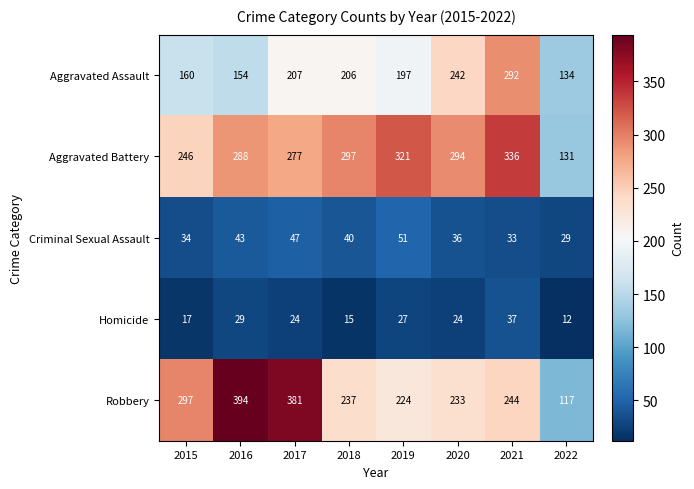

The Criminal Sexual Assault series shows 47 at 2017. True or false?

True